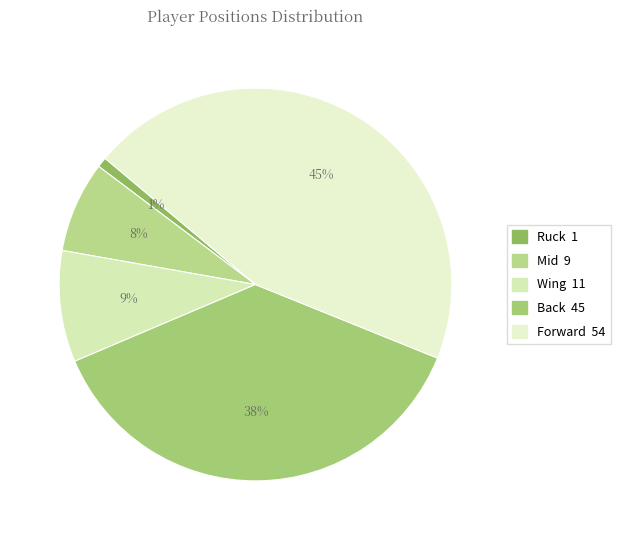

Is there any slice that represents more than half of the pie?

No